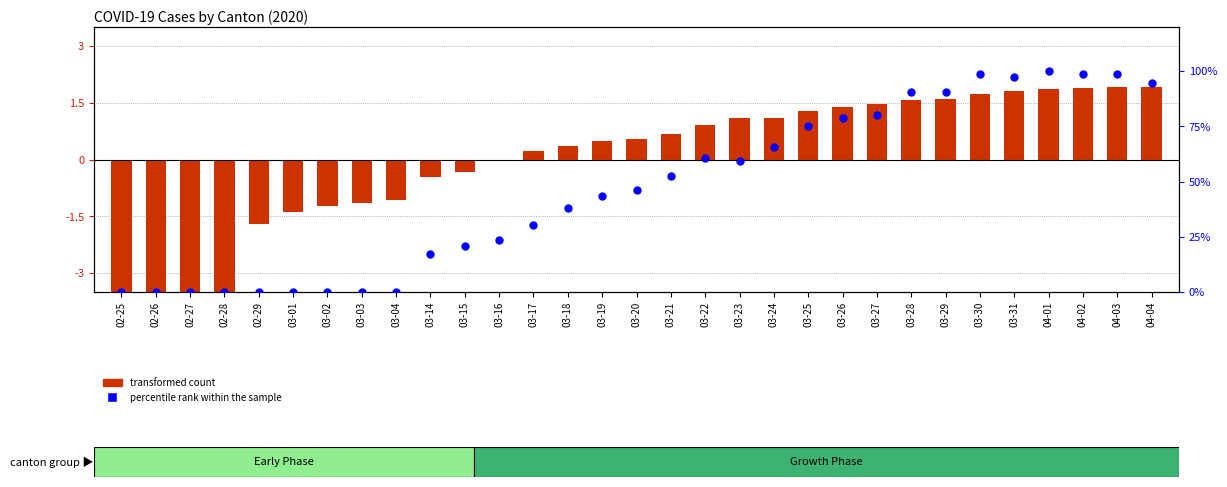

What are all the series names shown in the legend?

transformed count, percentile rank within the sample